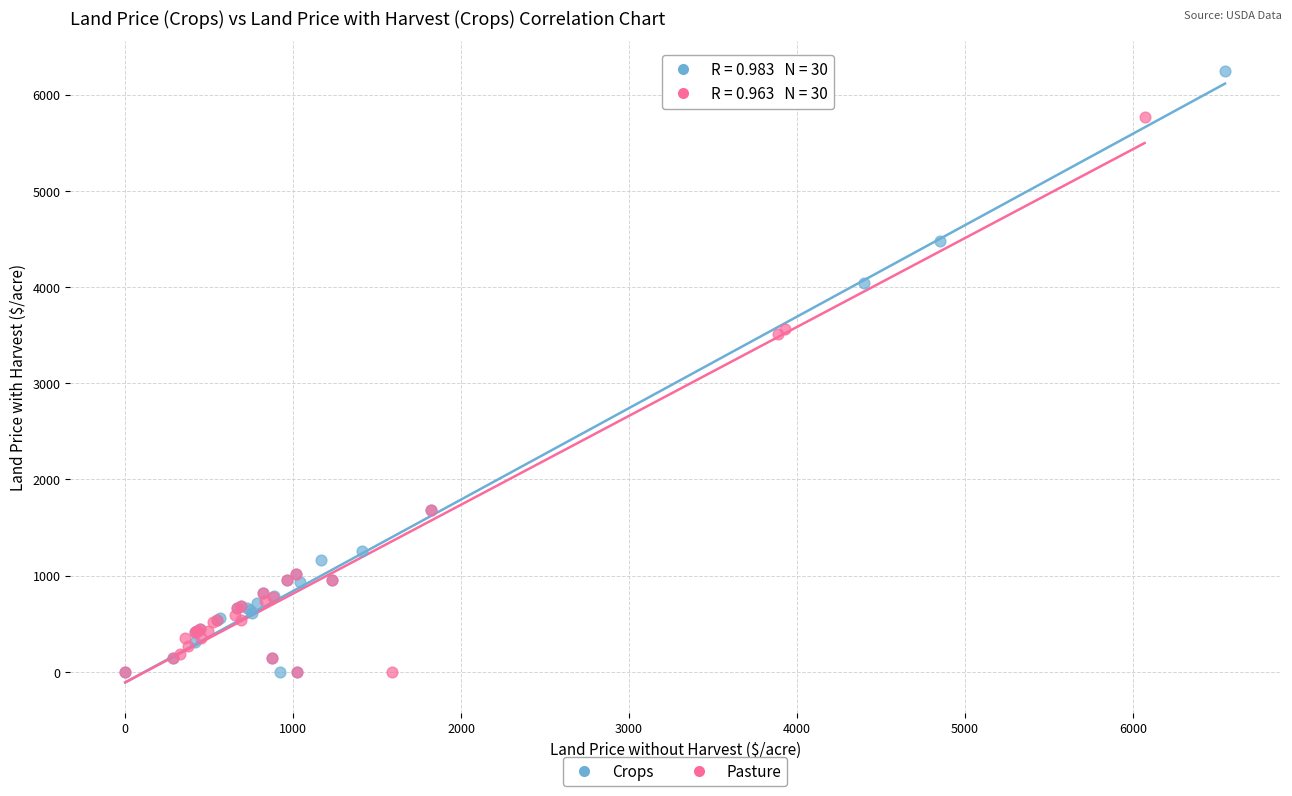

Which series has the widest spread of Y values?

Crops